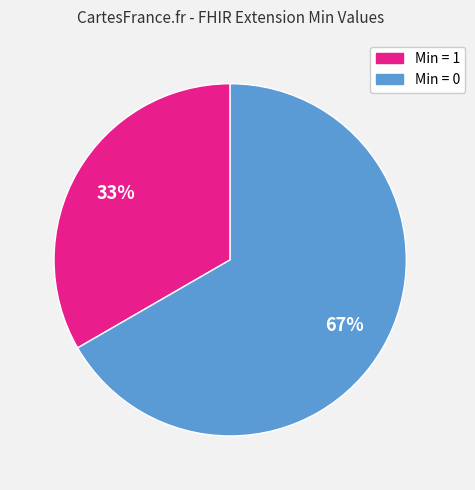

To the nearest percent, what is the average slice percentage?

50%